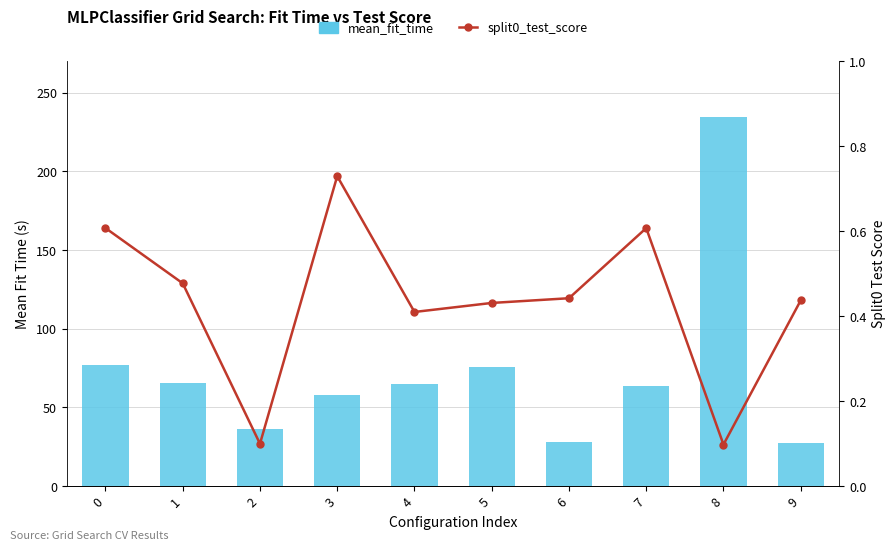

What is the greatest value displayed?

234.4